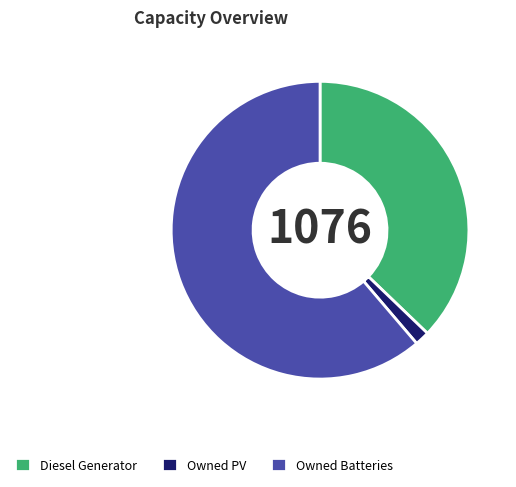

Is there any slice that represents more than half of the pie?

Yes